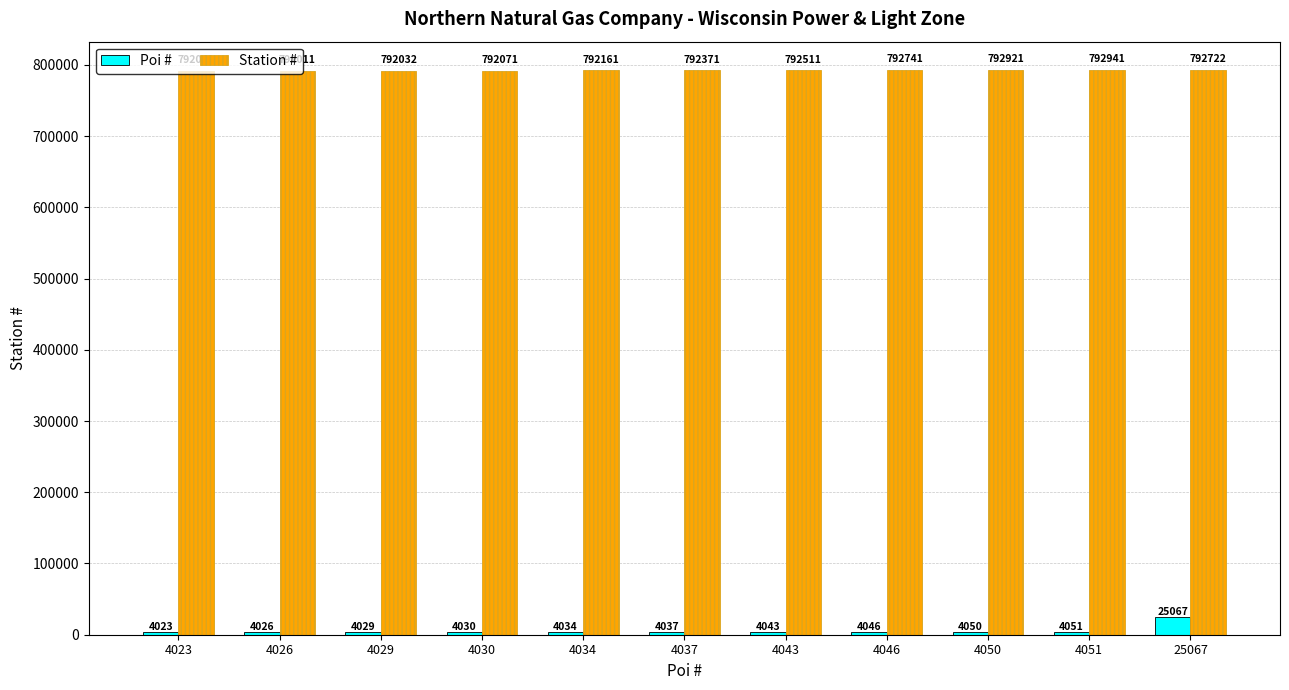

List the labels in order of Station # value, largest first.

4051, 4050, 4046, 25067, 4043, 4037, 4034, 4030, 4023, 4029, 4026